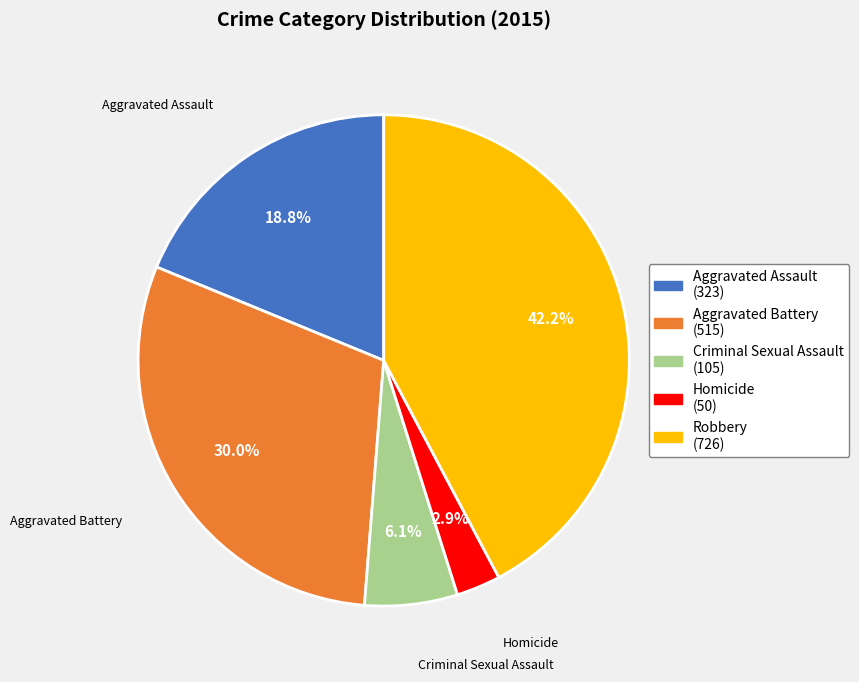

How many segments does this pie chart have?

5